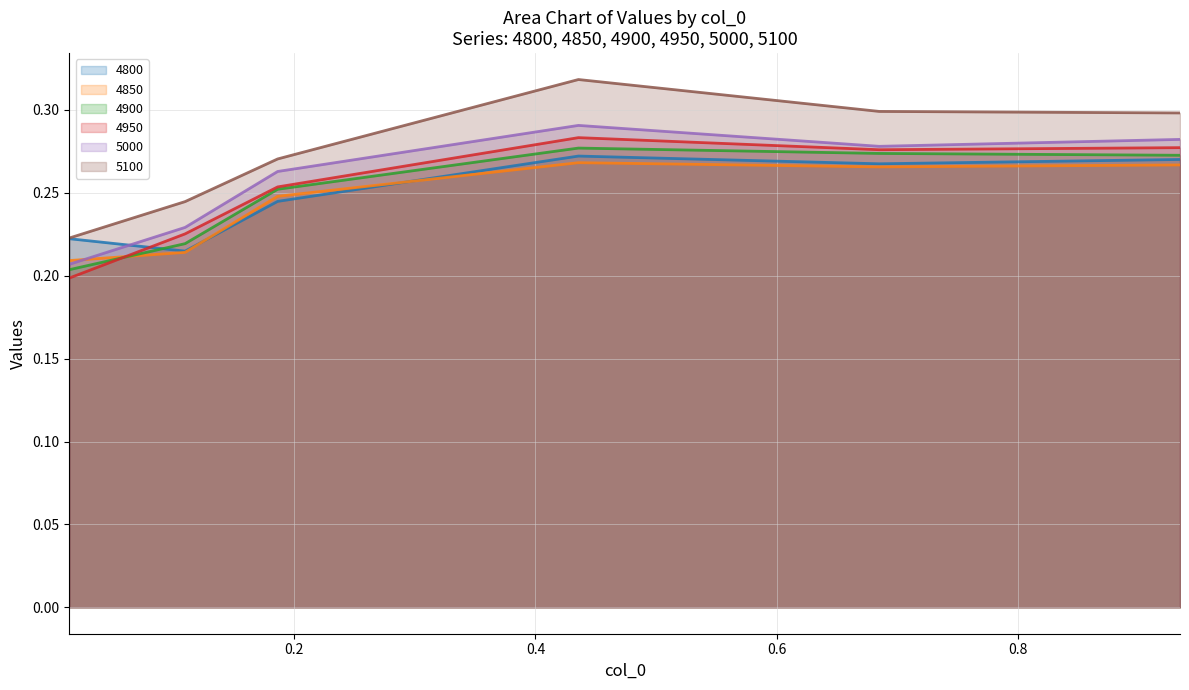

Which category has the lowest value across all series?

0.0136986301369863